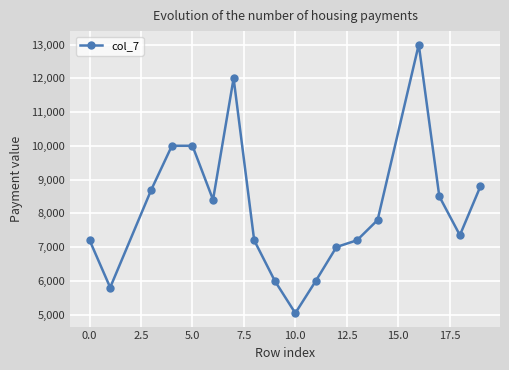

What is the value of the 2nd point from the left?

5800